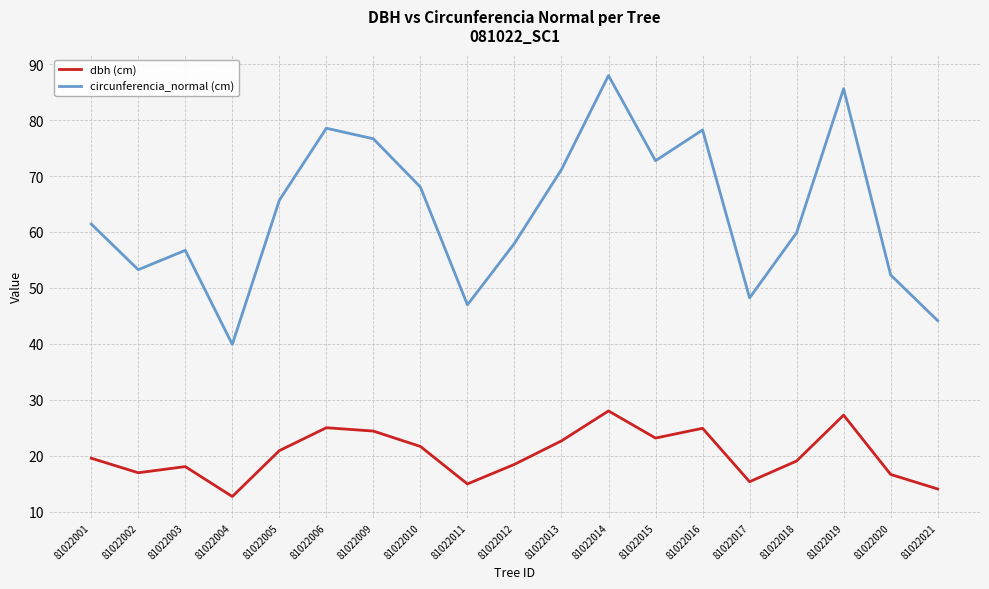

At how many categories does at least one series exceed 84?

2